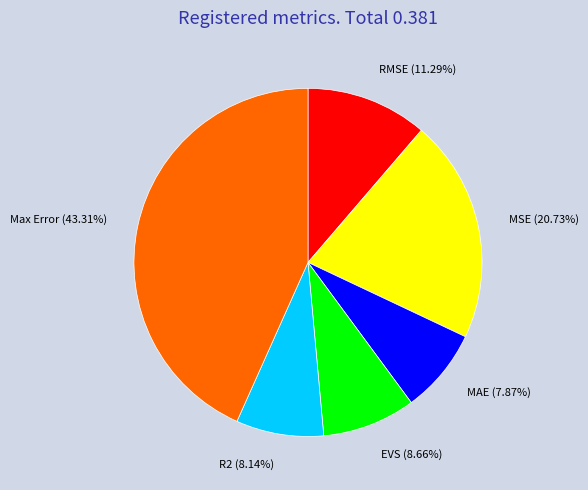

Count the number of slices in the pie.

6